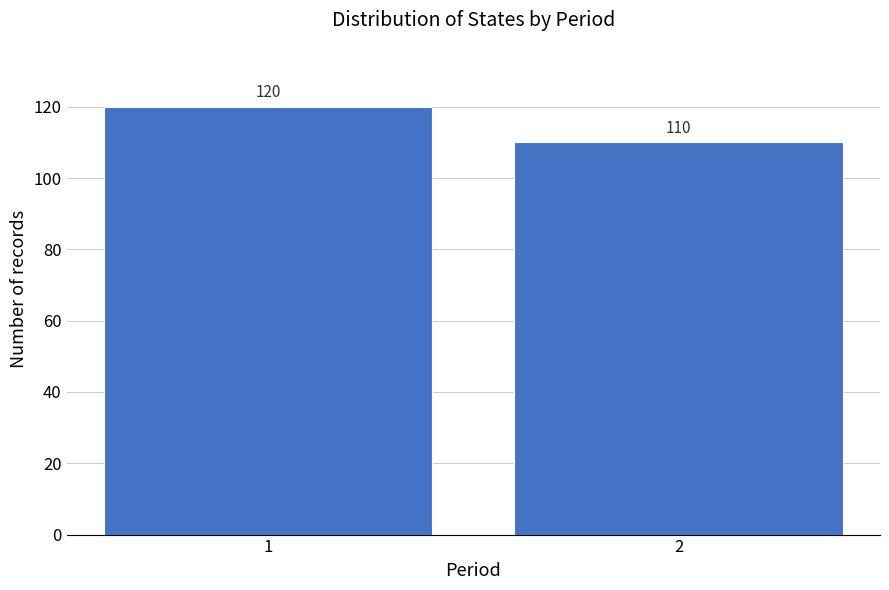

Reading left to right, extract all data points from this chart.

1=120	2=110